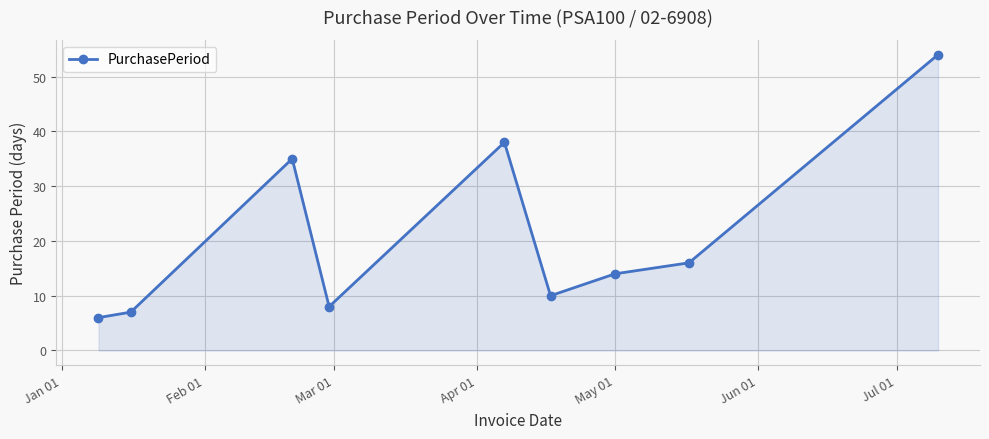

What is the smallest value displayed?

6